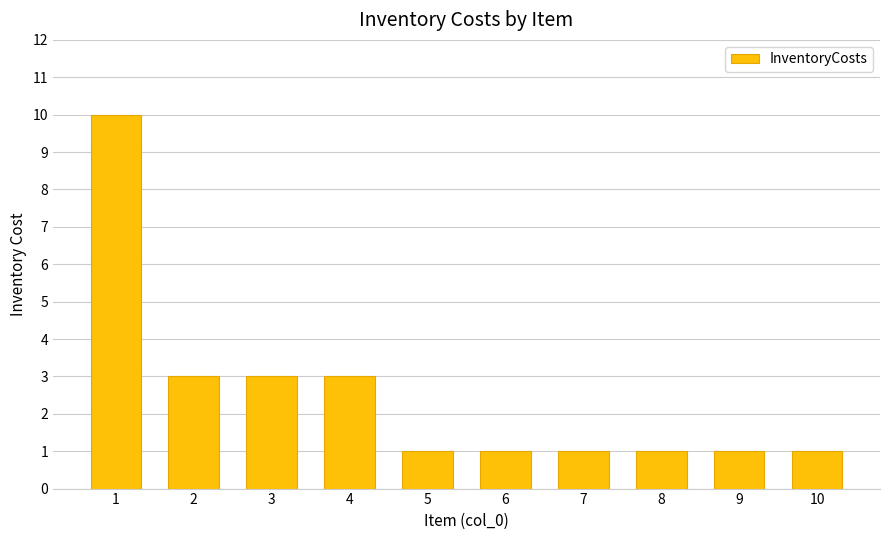

What is the maximum value shown in the chart?

10